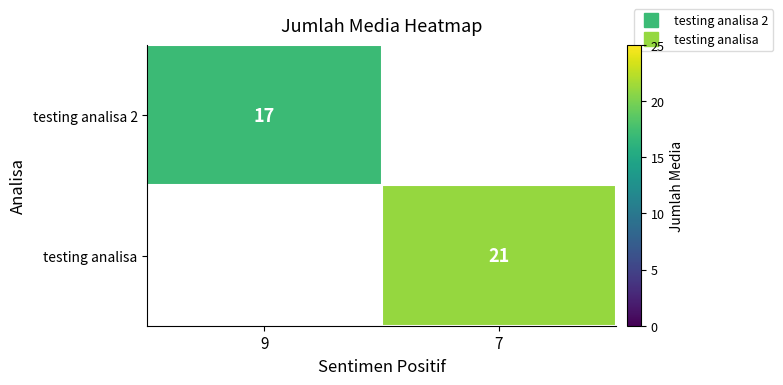

At which label does testing analisa reach its minimum?

9